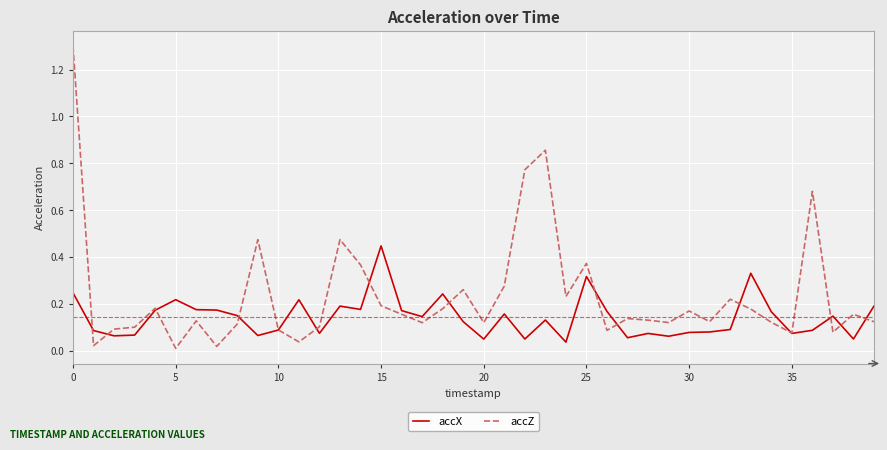

What are all the series names shown in the legend?

accX, accZ